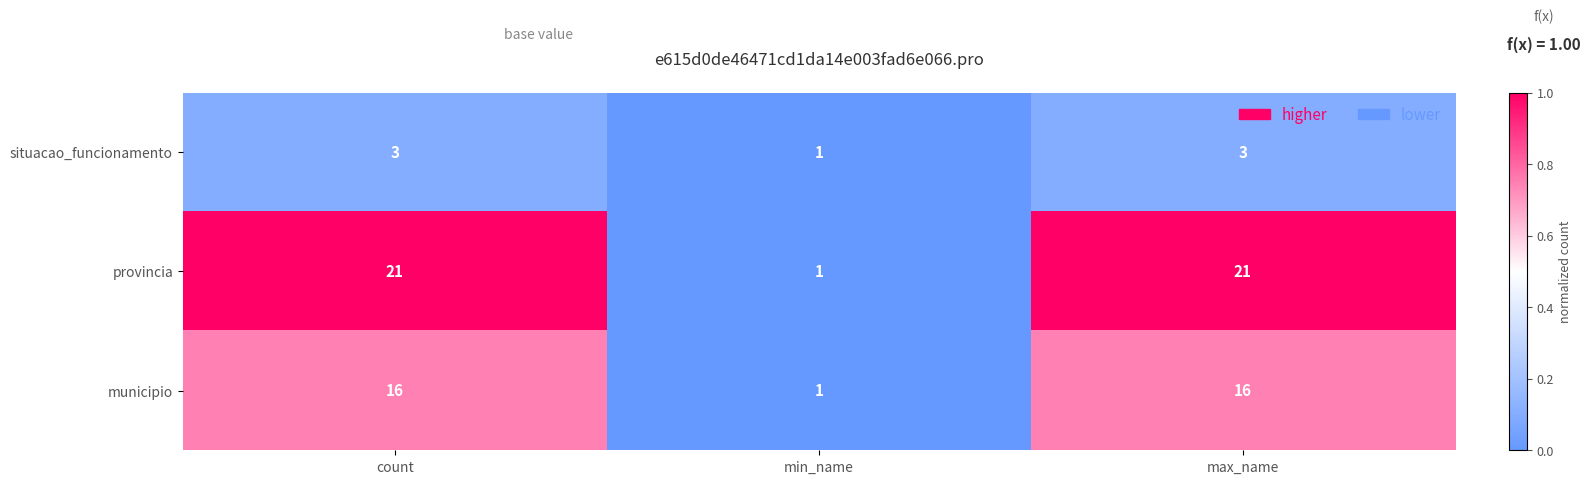

What is the spread (max minus min) of values at count?

18